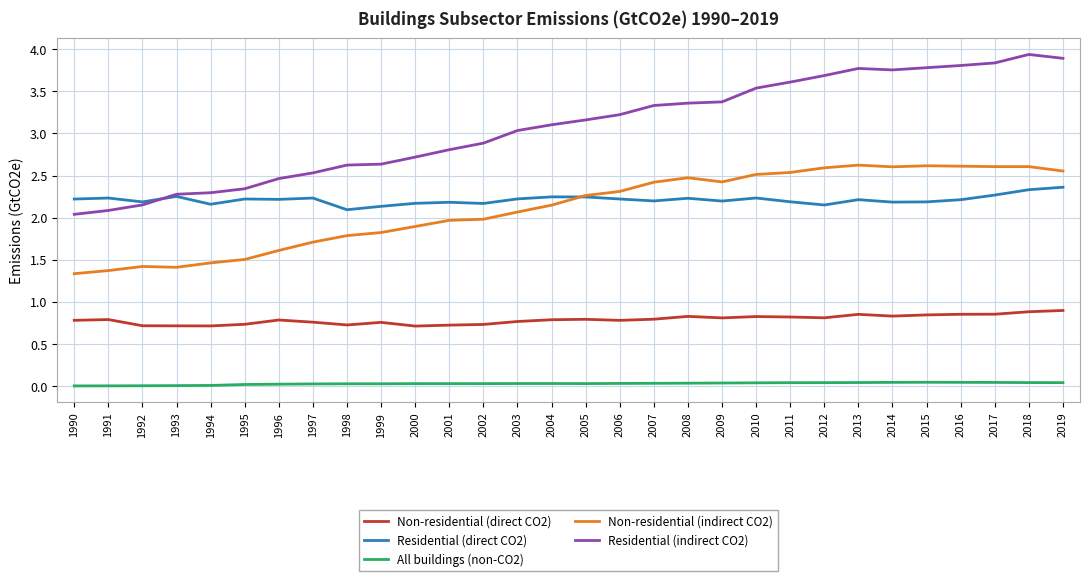

Which series has the largest range (max minus min)?

Residential (indirect CO2)